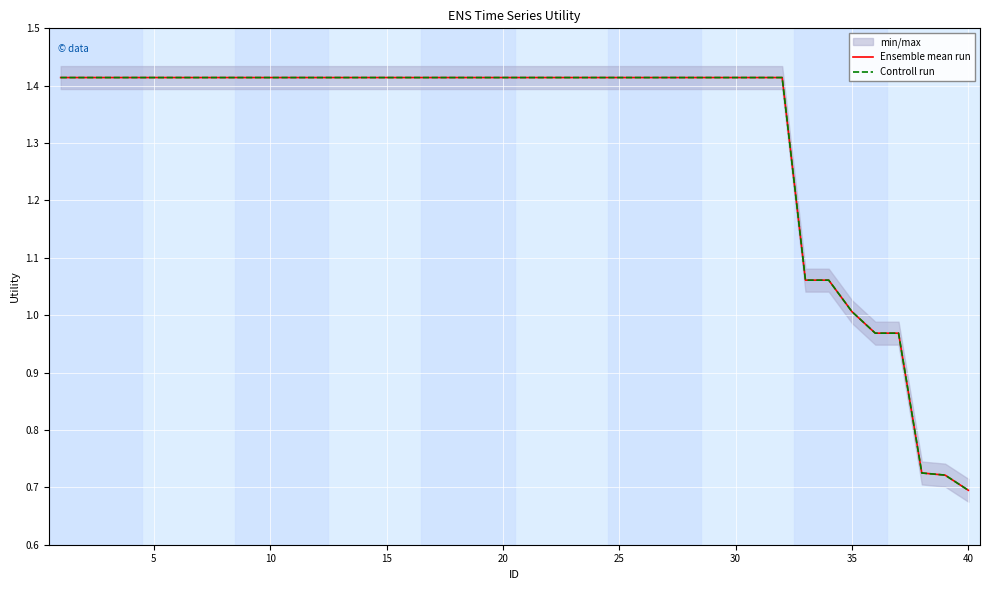

True or false: Controll run and Ensemble mean run cross at least once.

False